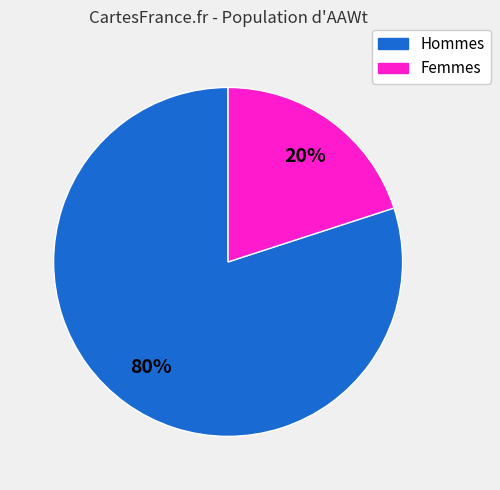

To the nearest percent, what is the difference between the largest and smallest slice percentages?

60%